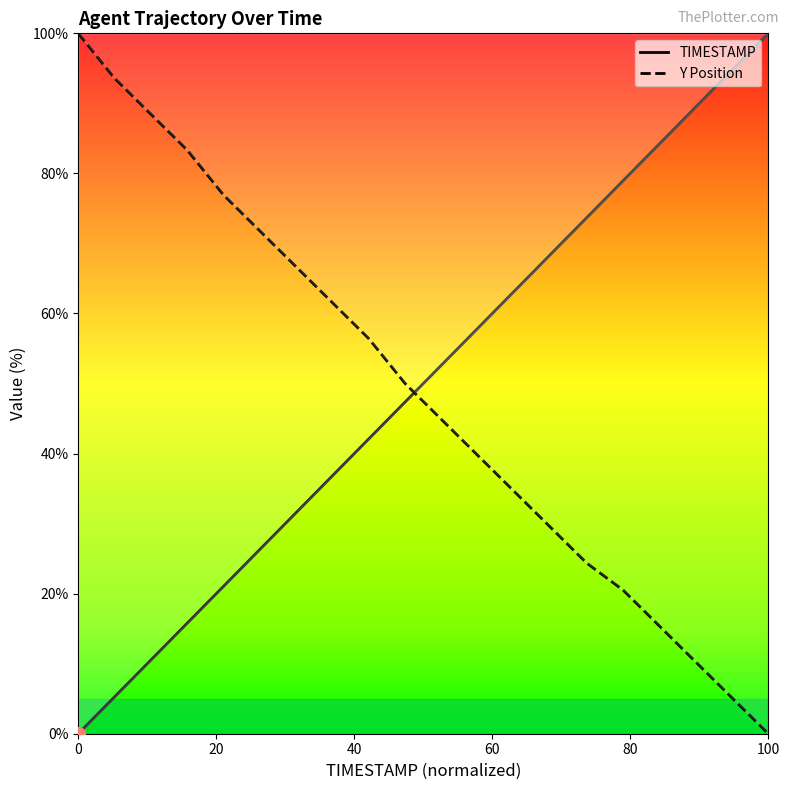

After their last crossing, which series has the higher values: Y Position or TIMESTAMP?

TIMESTAMP